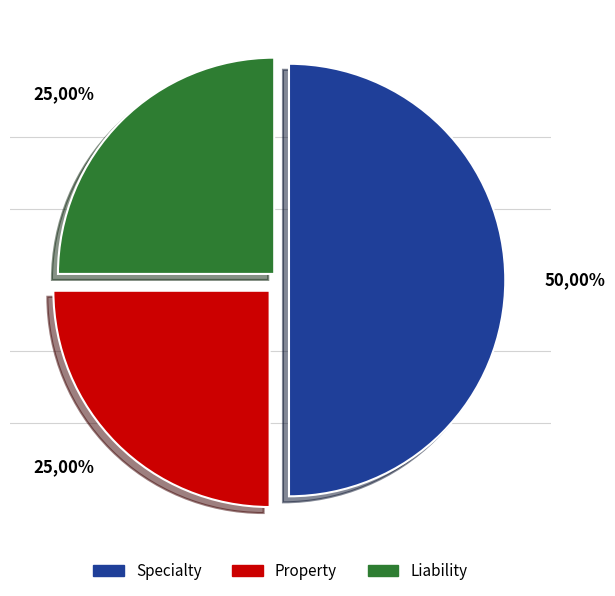

Which slice is the smallest?

Property